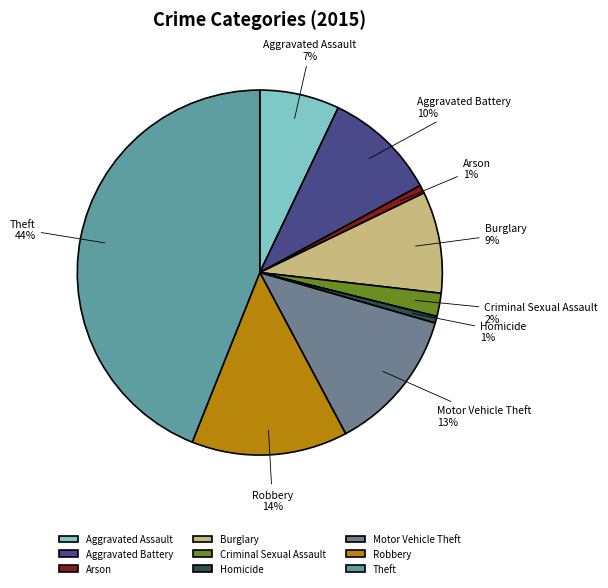

Is it true that Aggravated Assault is 7% of the pie?

True